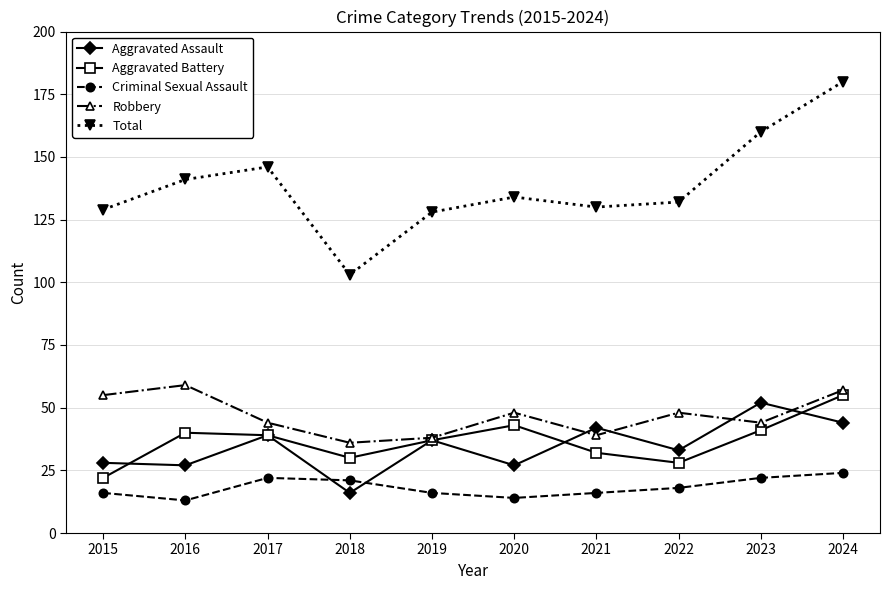

Is this an area chart (filled region under the line)?

No